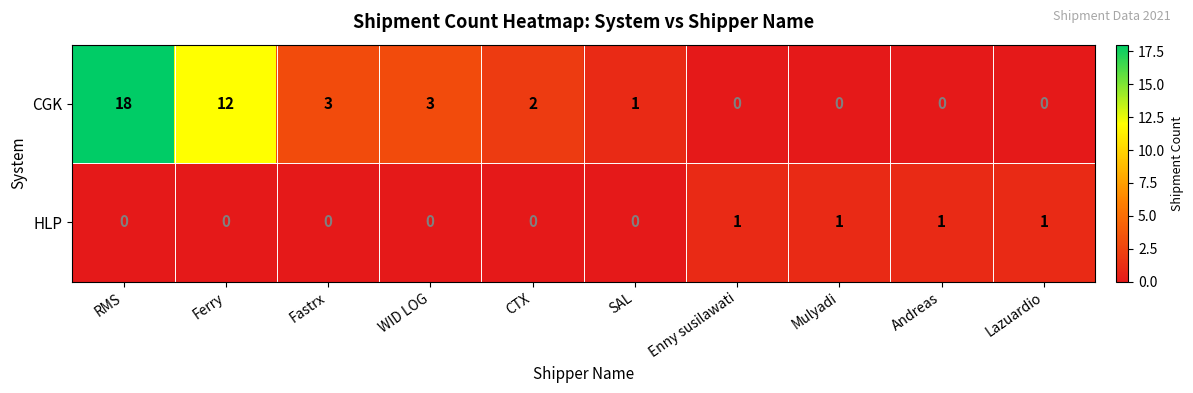

What is the difference between the maximum and minimum values in the CGK series?

18